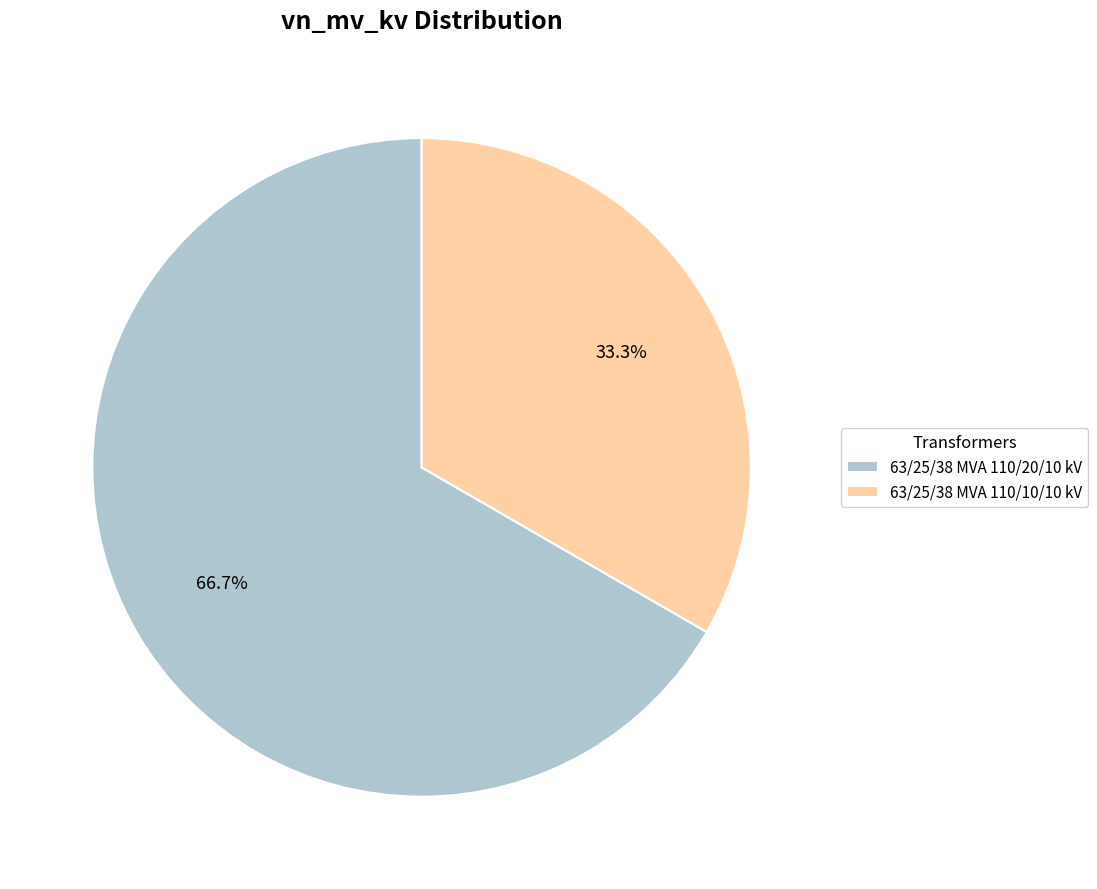

What percentage is the 63/25/38 MVA 110/20/10 kV slice, to the nearest percent?

67%